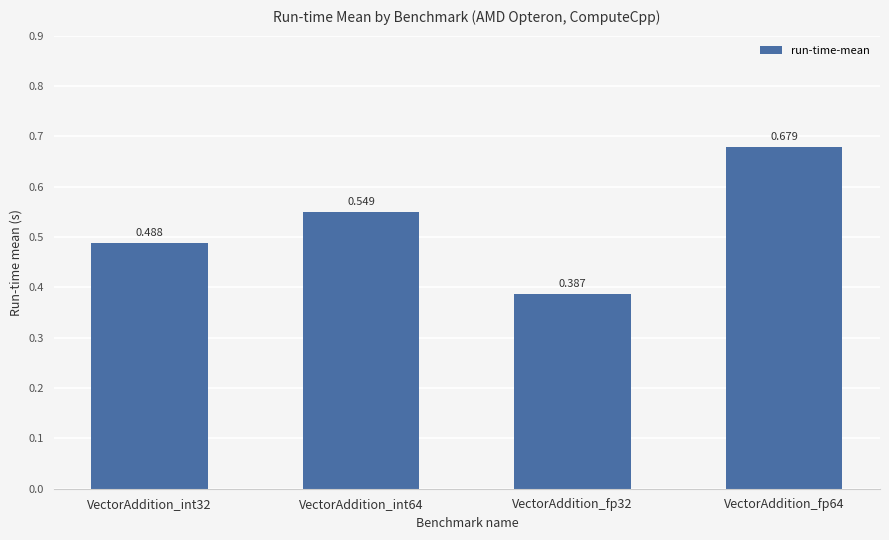

Reading left to right, extract all data points from this chart.

VectorAddition_int32=0.5	VectorAddition_int64=0.5	VectorAddition_fp32=0.4	VectorAddition_fp64=0.7